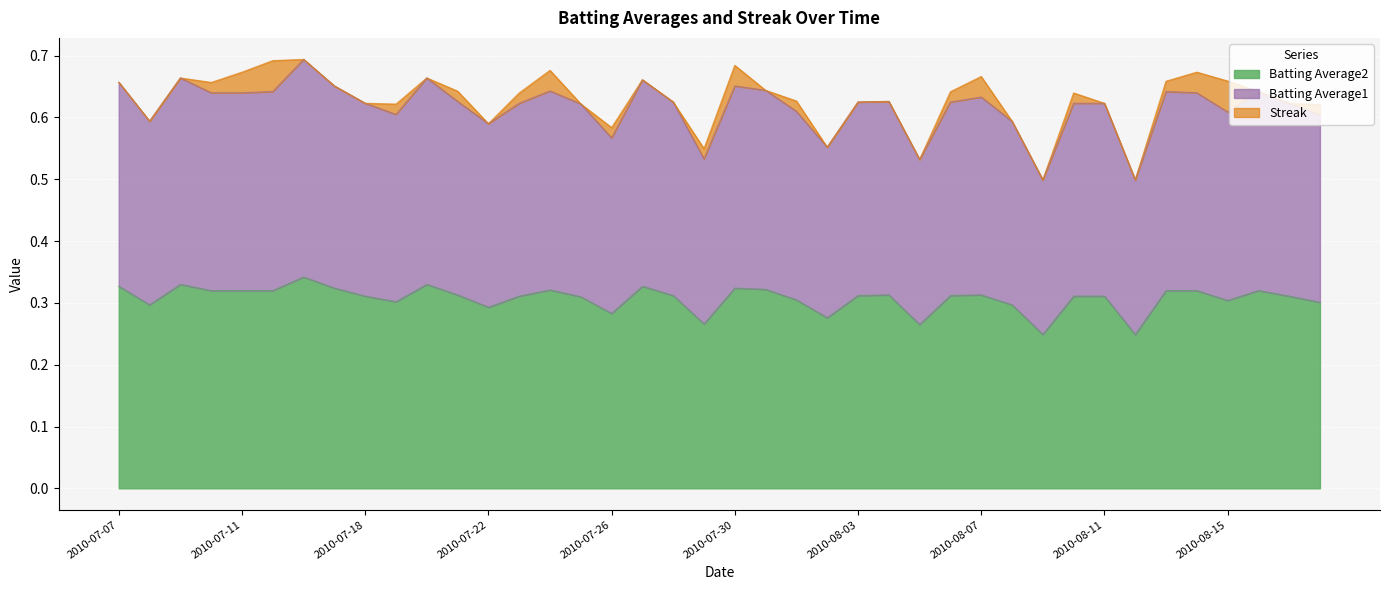

What is the smallest value displayed?

0.2